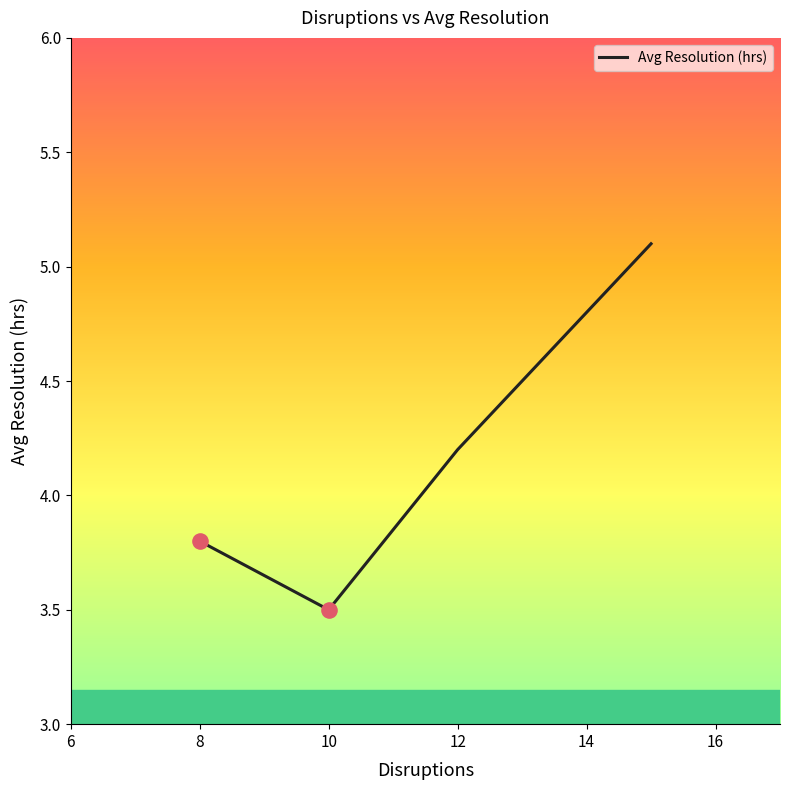

True or false: there are more than 1 points higher than both neighbors.

False